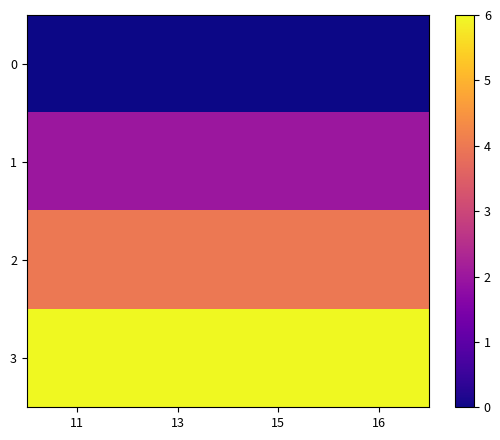

Which label corresponds to the smallest value in the chart?

11